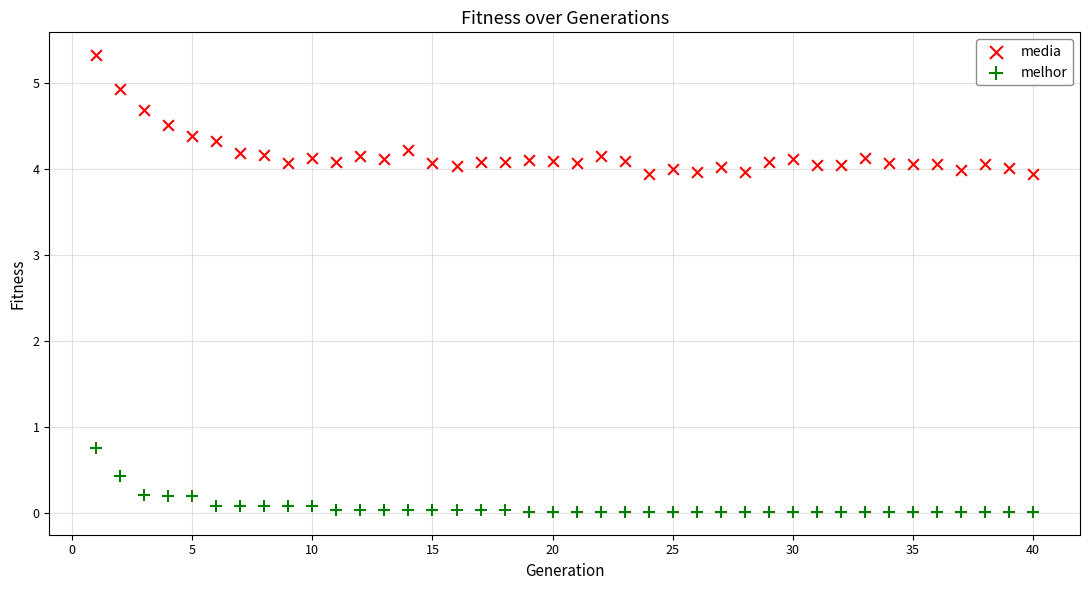

Which series contains the highest Y value?

media